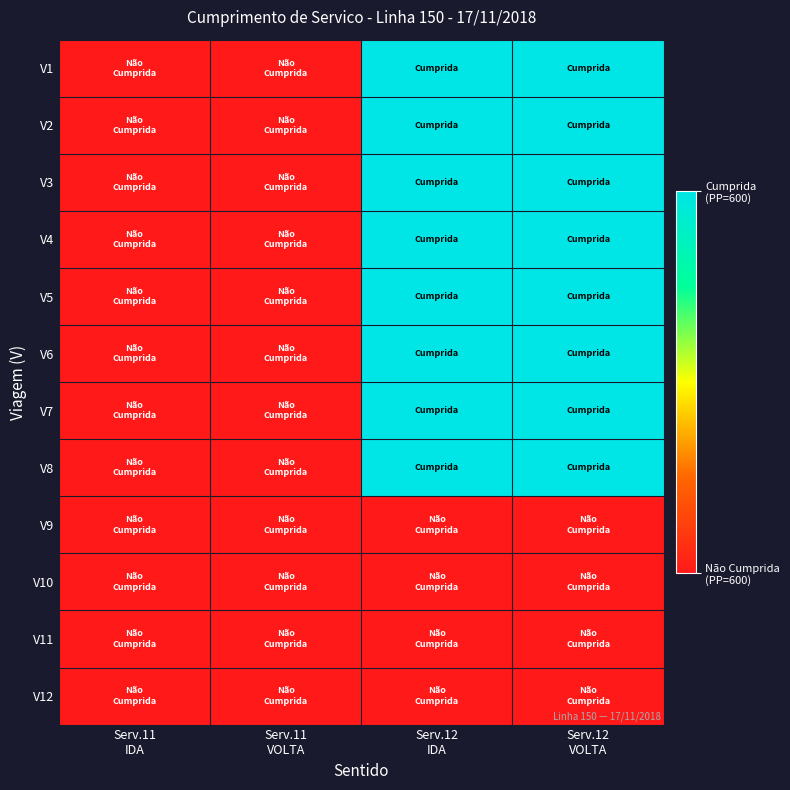

Which series has the largest range (max minus min)?

V1